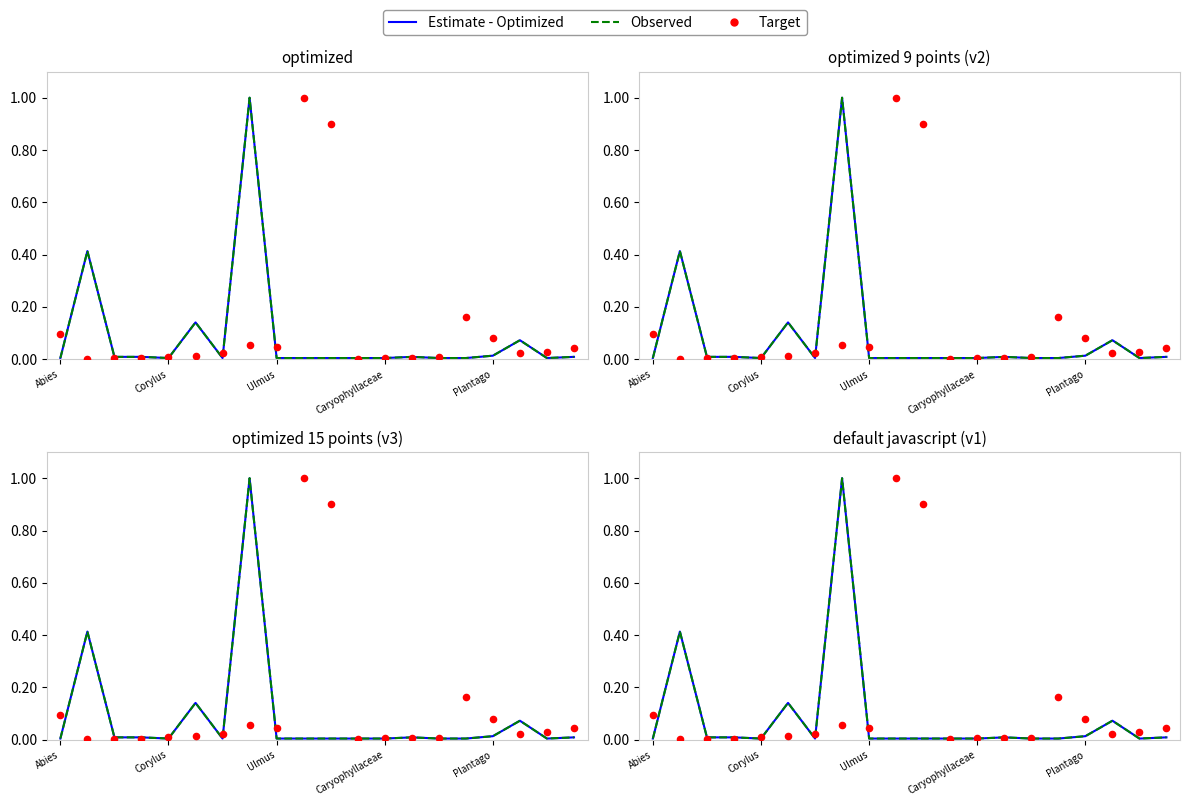

At which category is the sum across all series the highest?

7